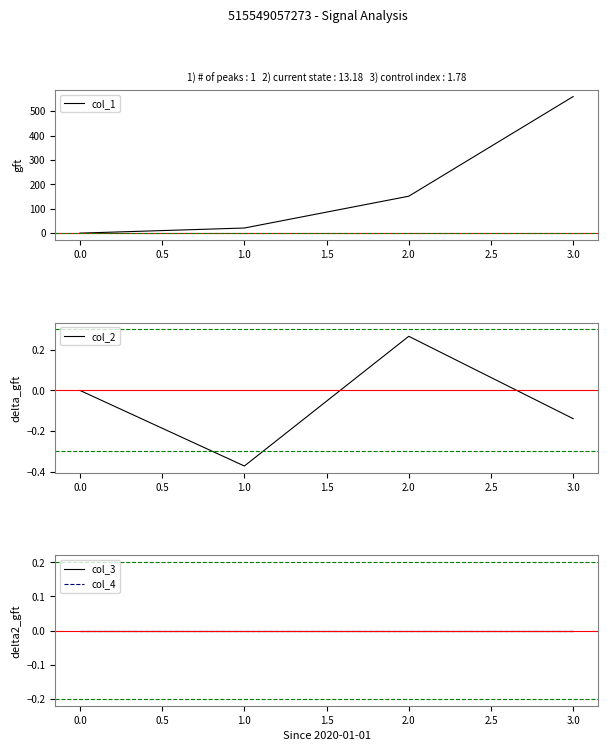

How many lines are shown in the chart?

4